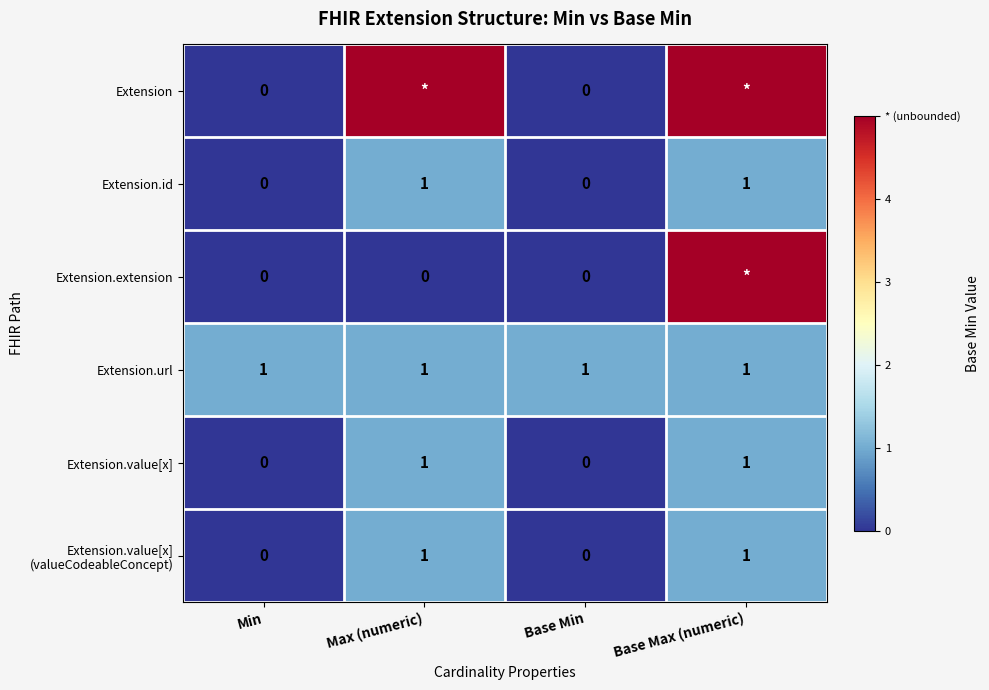

Is it true that Extension.id equals 1 at Base Max (numeric)?

True